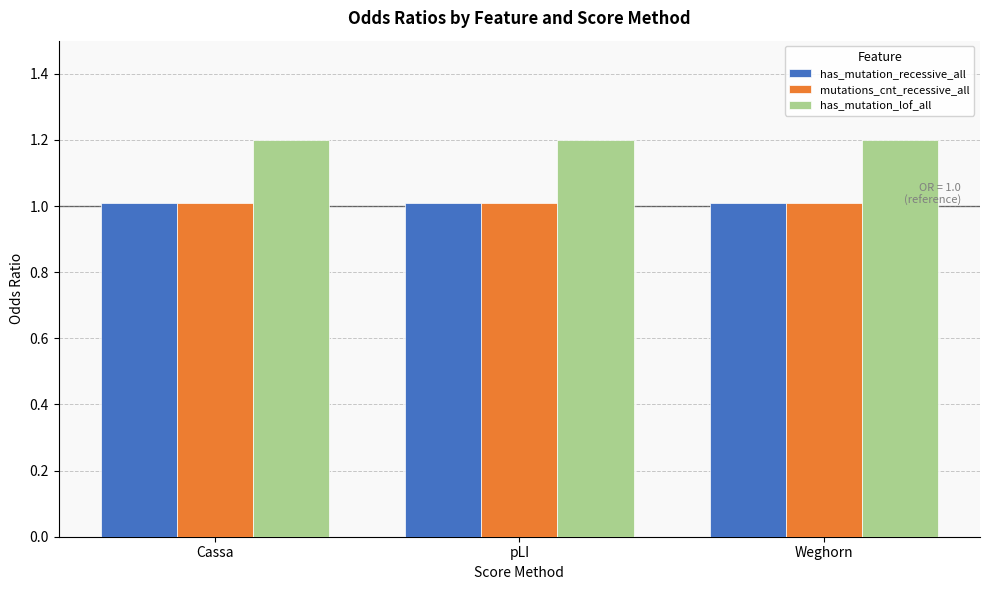

Is it true that has_mutation_lof_all equals 1.6 at Cassa?

False